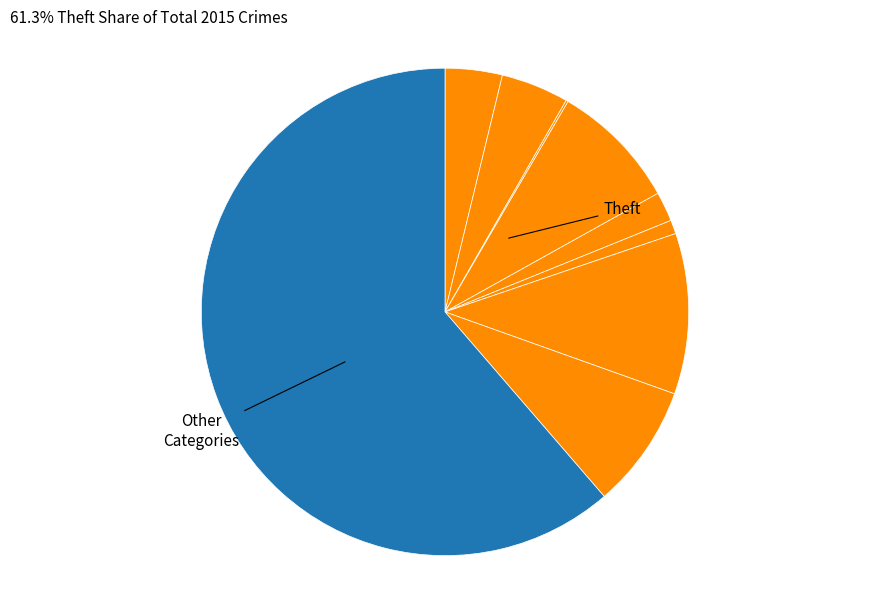

How many segments does this pie chart have?

9